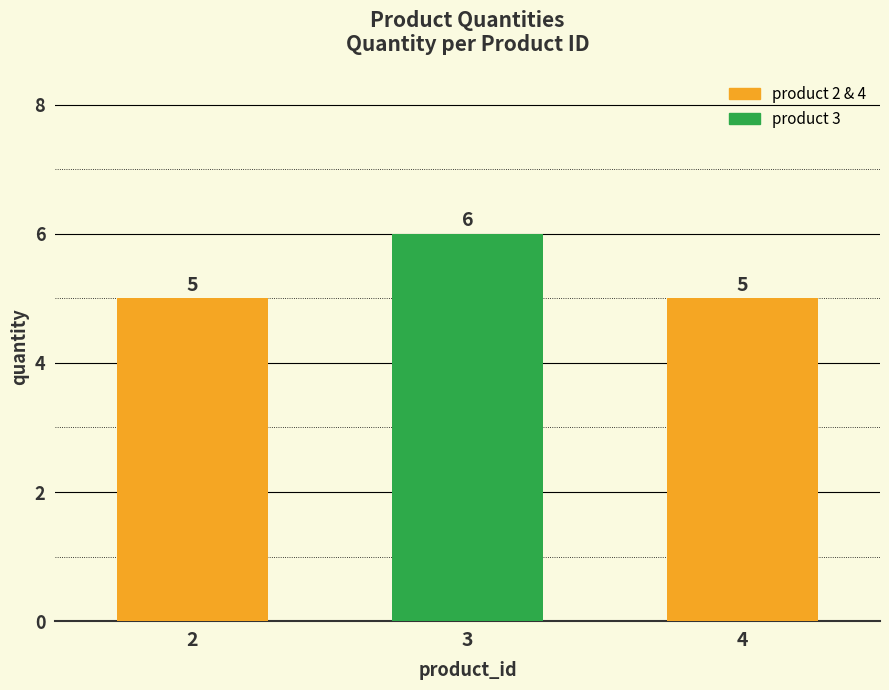

Which label corresponds to the largest value in the chart?

3